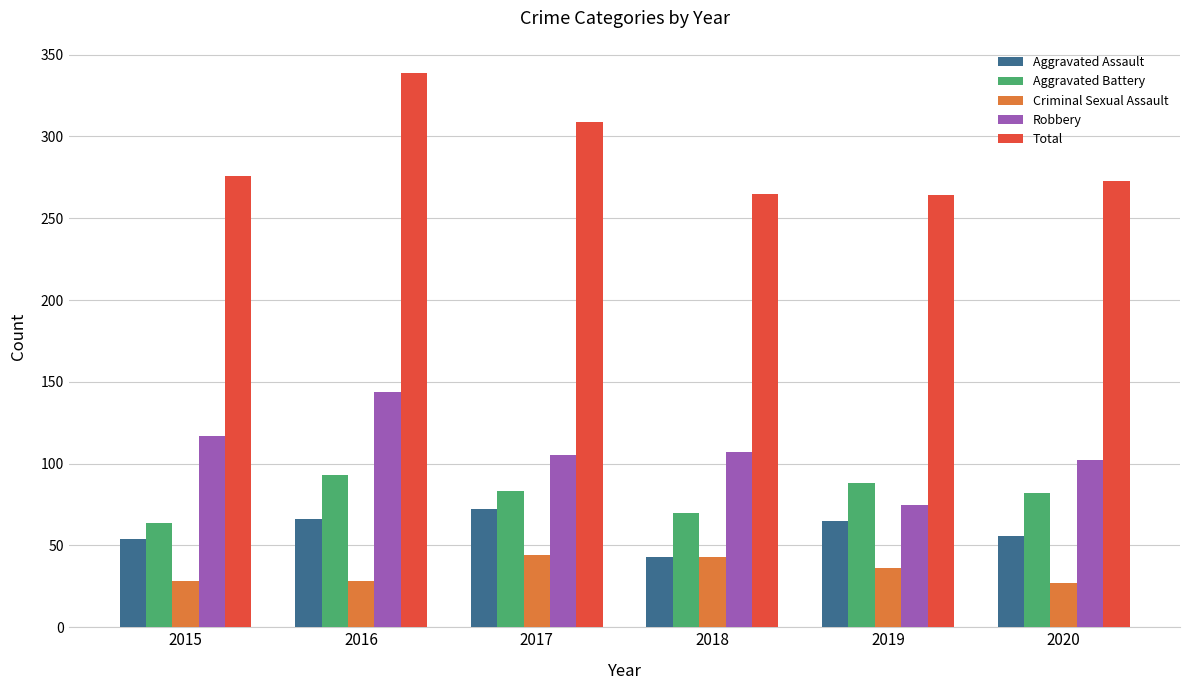

What is the total value across all series at 2018?

528